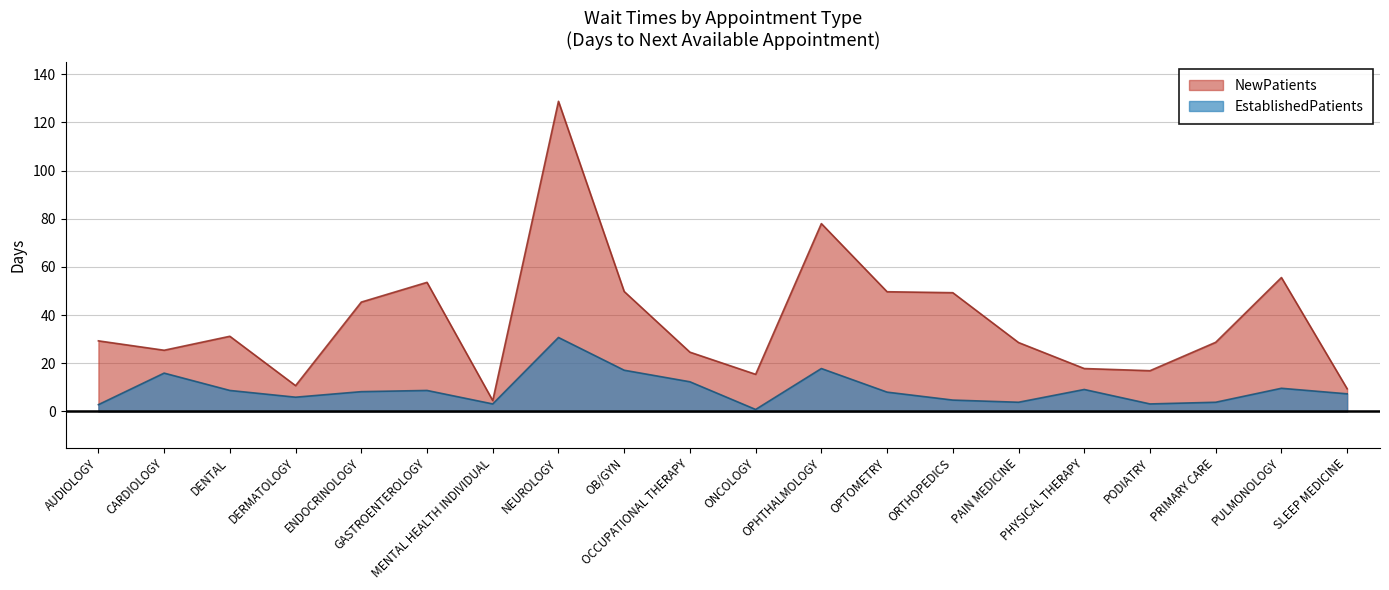

How many values in the EstablishedPatients series exceed 8?

10